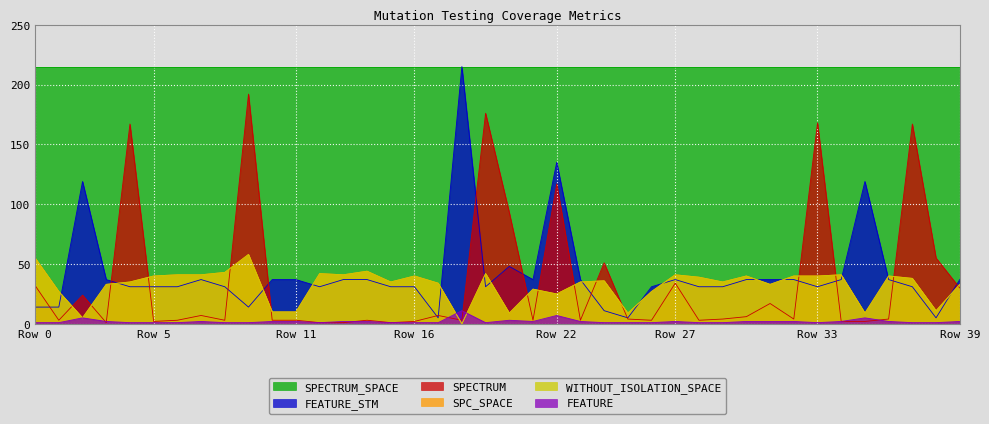

What is the value of the FEATURE_STM point at the 4th from the left?

37